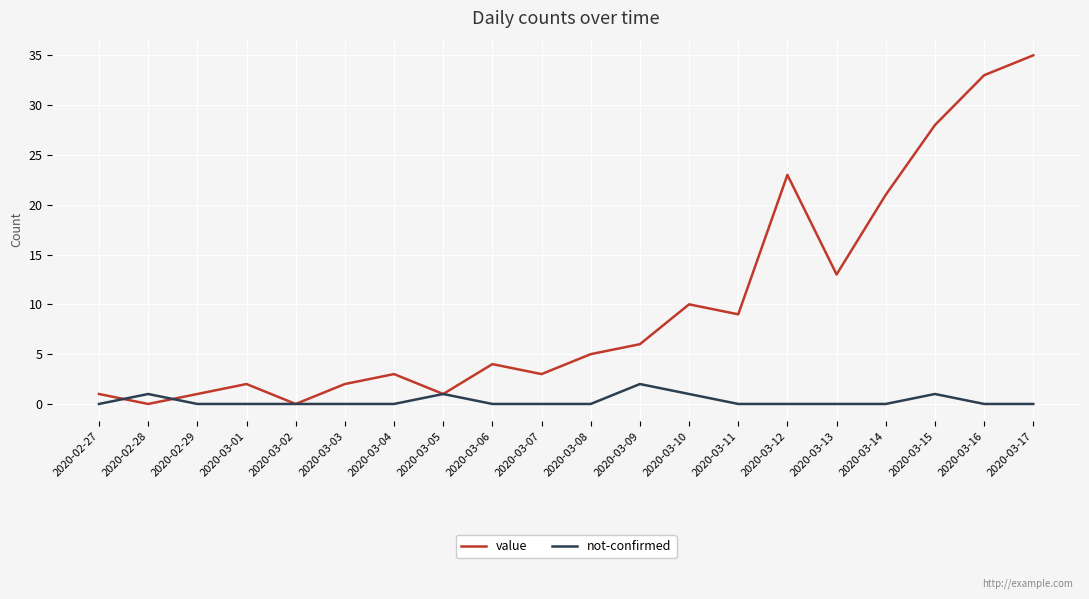

How many distinct data groups are displayed?

2